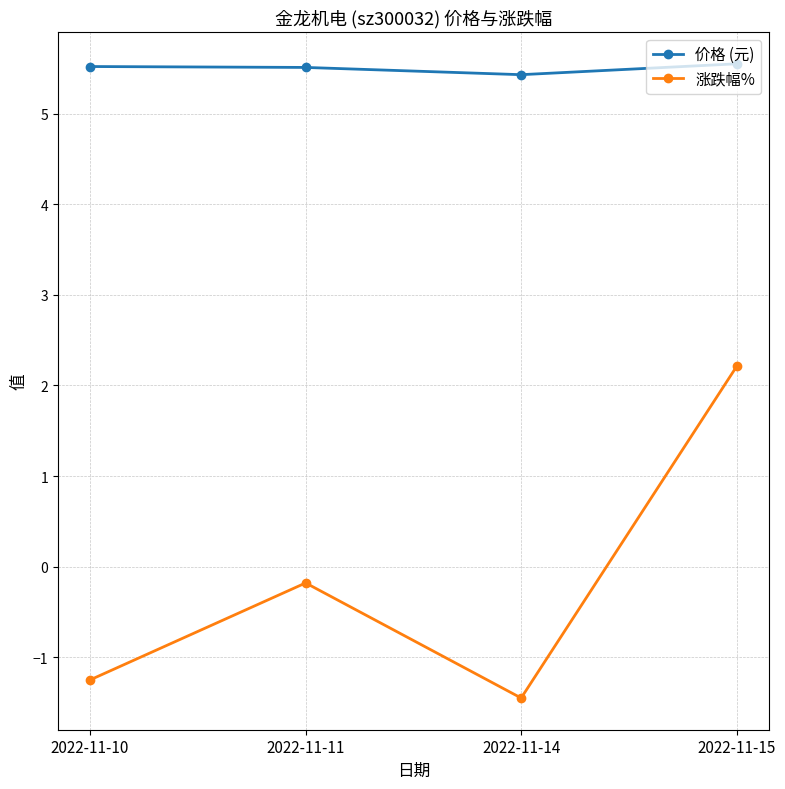

Rank the series by their maximum value, from highest to lowest.

价格 (元), 涨跌幅%